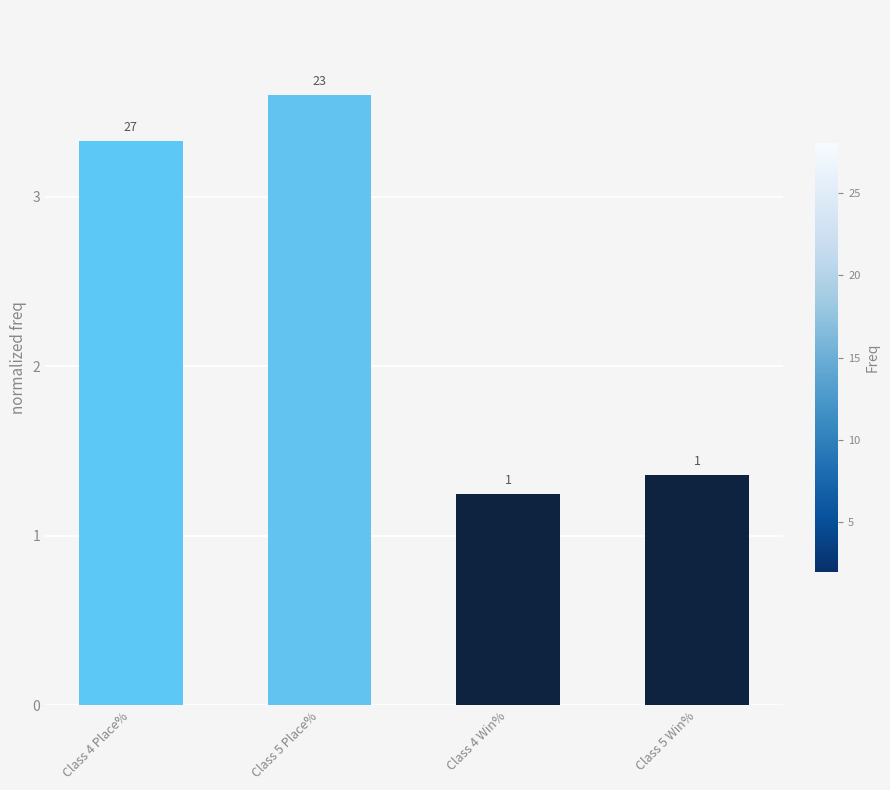

Where does the data first go above 3?

Class 4 Place%